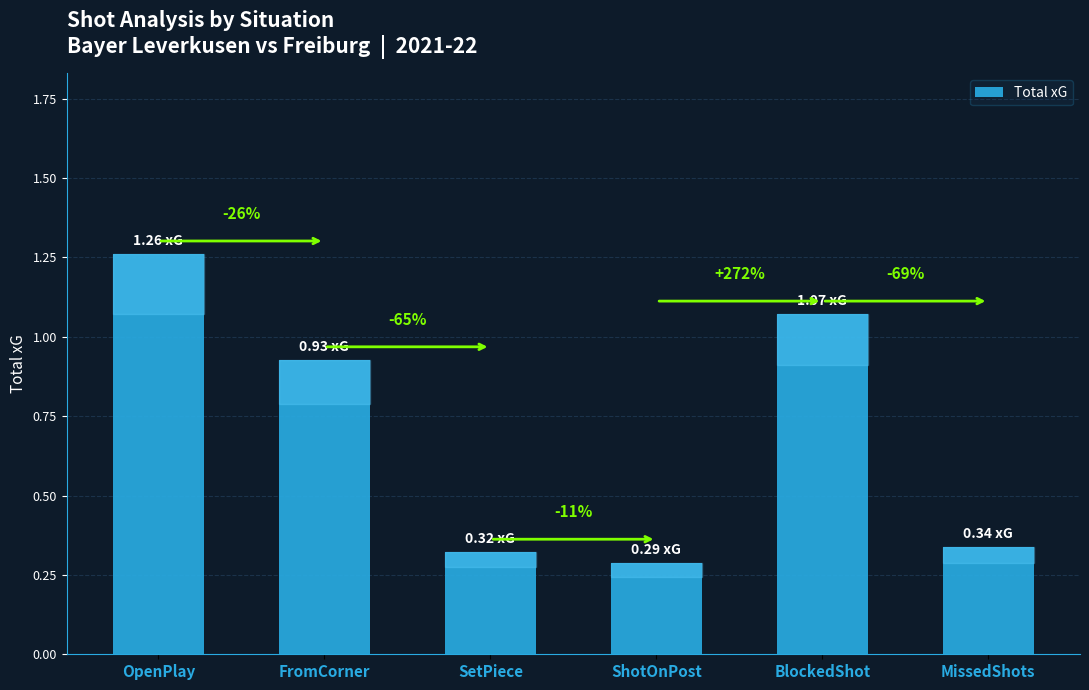

Reading left to right, what are all the values shown in this chart?

OpenPlay=1.3	FromCorner=0.9	SetPiece=0.3	ShotOnPost=0.3	BlockedShot=1.1	MissedShots=0.3